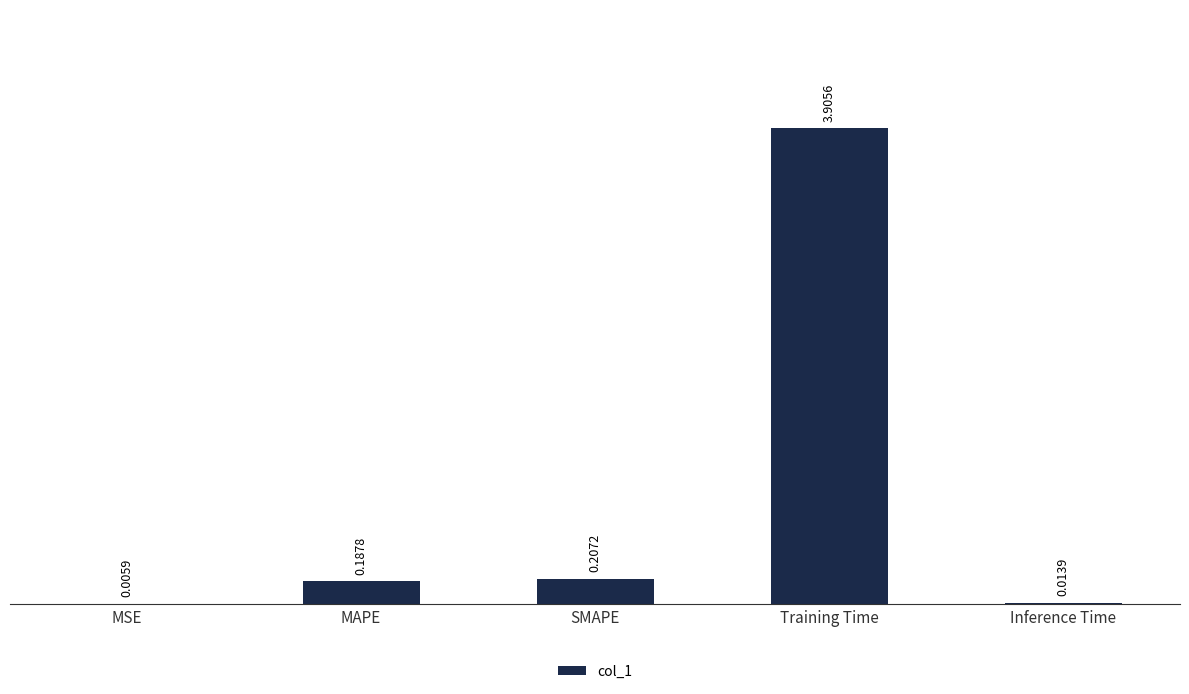

What is the sum of all values?

4.3